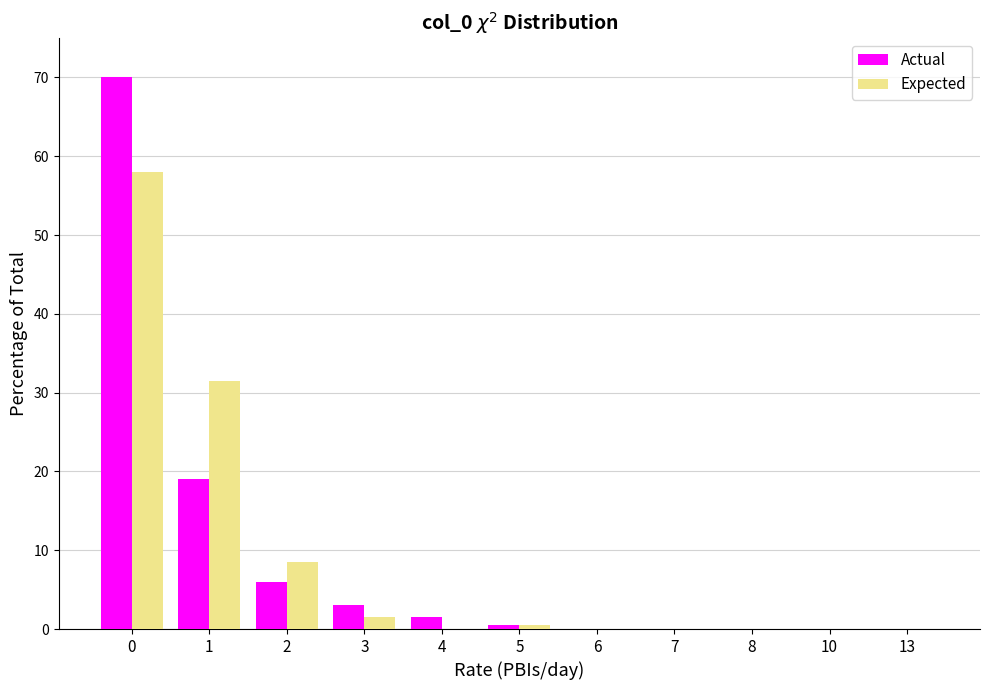

Reading right to left, list all the values displayed in this chart.

Actual: 13=0.0	10=0.0	8=0.0	7=0.0	6=0.0	5=0.5	4=1.5	3=3.0	2=6.0	1=19.0	0=70.0
Expected: 13=0.0	10=0.0	8=0.0	7=0.0	6=0.0	5=0.5	4=0.0	3=1.5	2=8.5	1=31.5	0=58.0